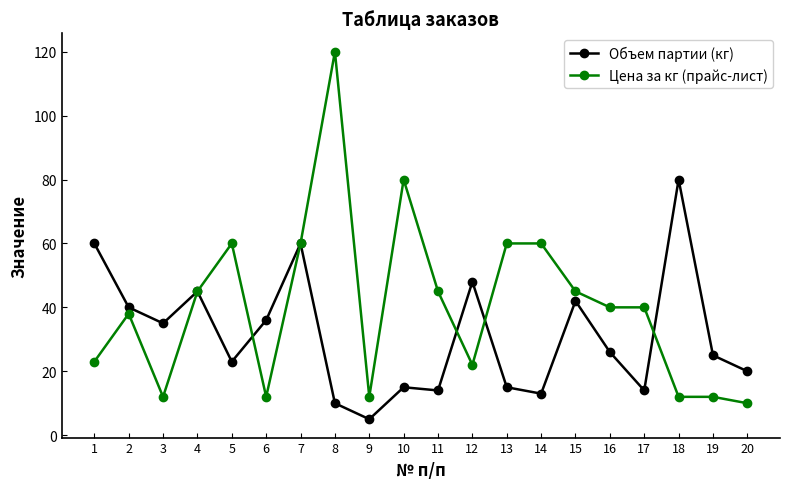

What is the highest value of the Объем партии (кг) series?

80